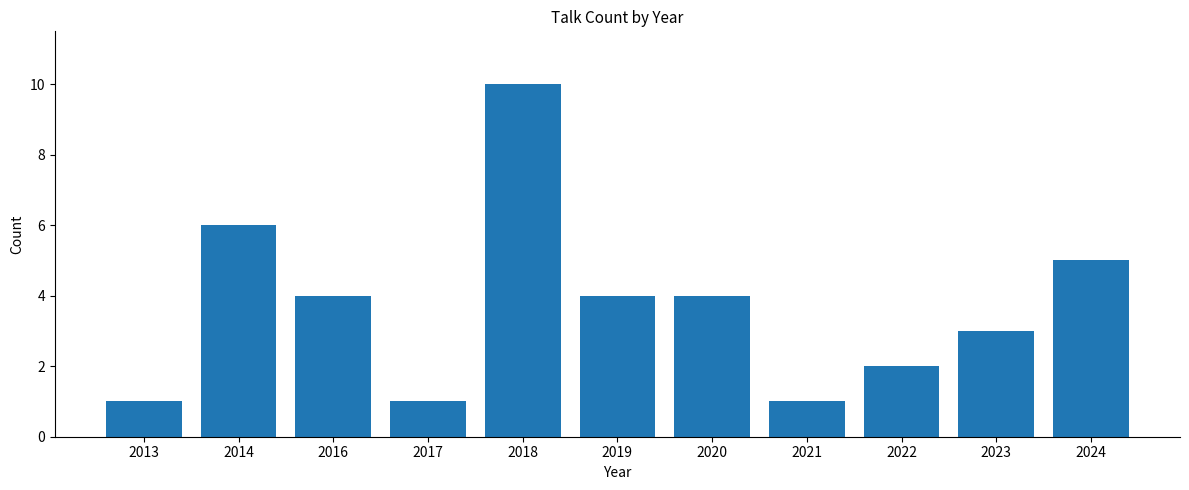

What is the maximum value shown in the chart?

10